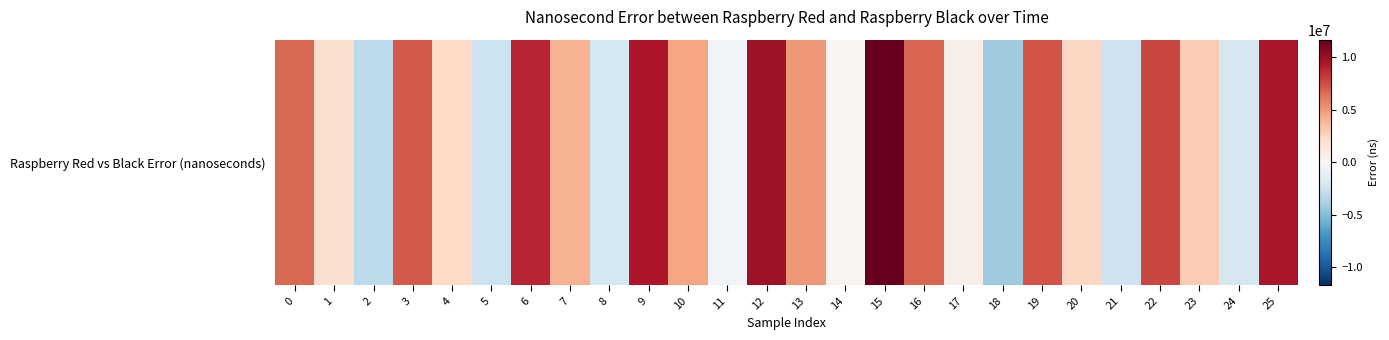

How many values are below 4069177?

13